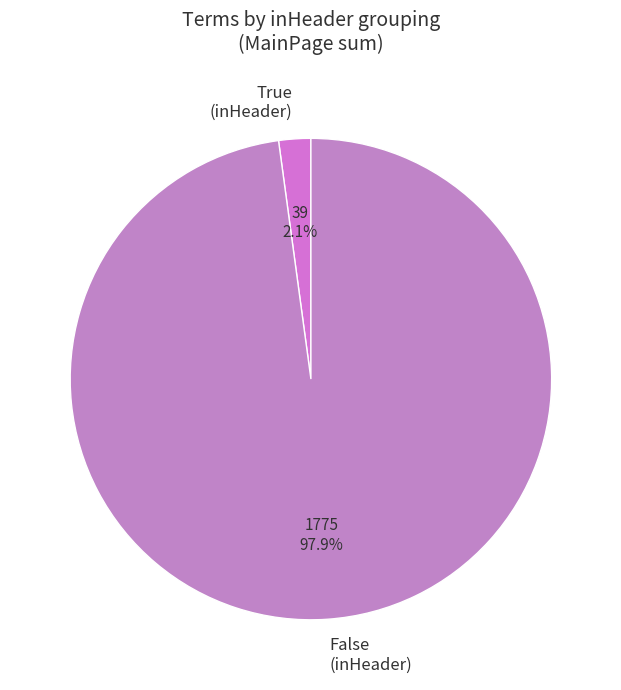

To the nearest percent, what is the difference between the largest and smallest slice percentages?

96%